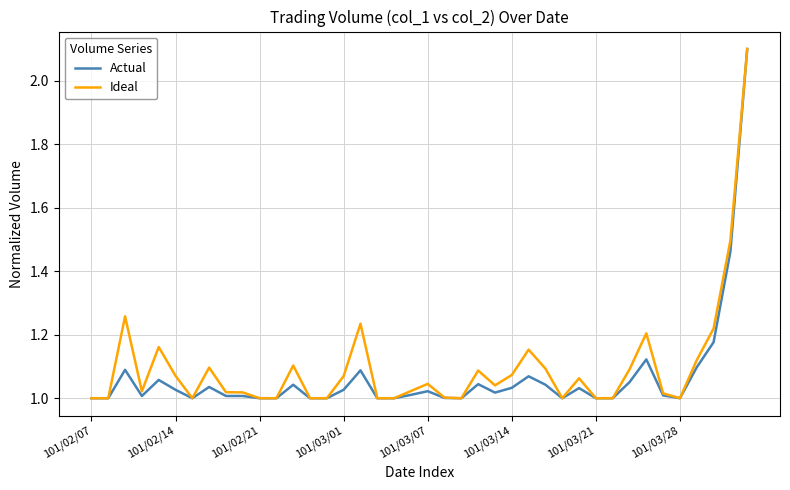

What is the highest value of the Actual series?

2.1